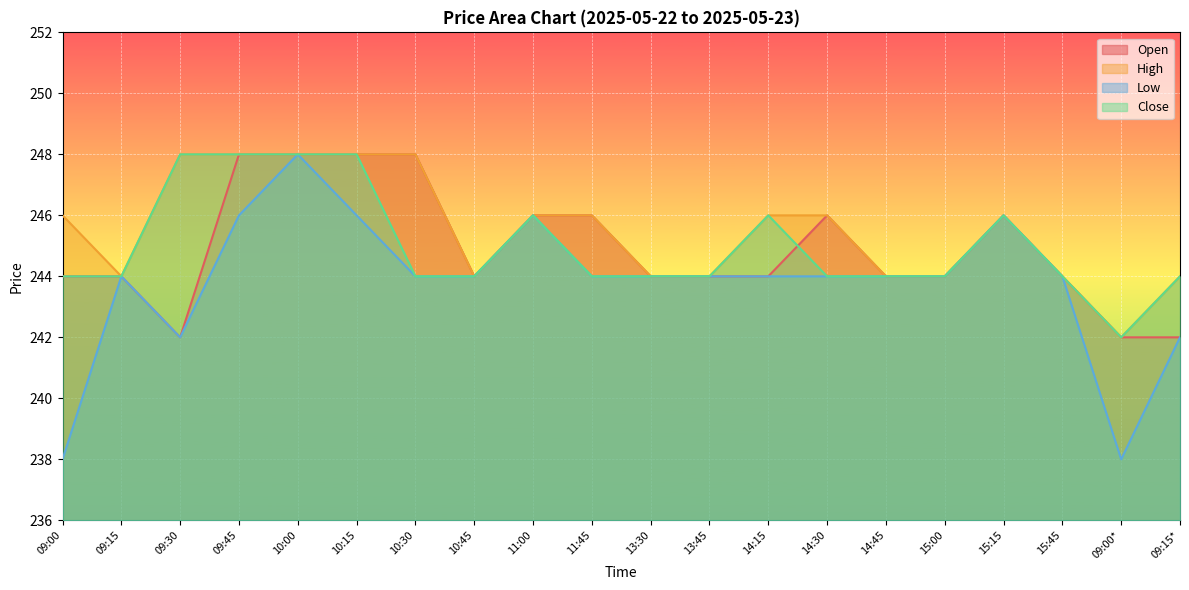

Does the chart display data point markers on the line(s)?

No